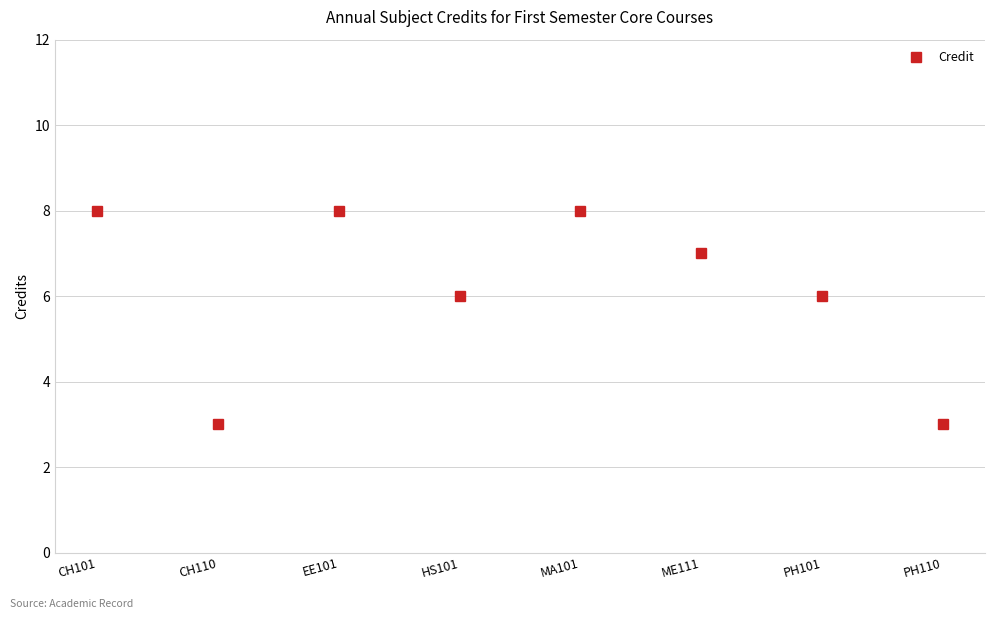

What is the ratio of the value at CH110 to the value at EE101?

0.4